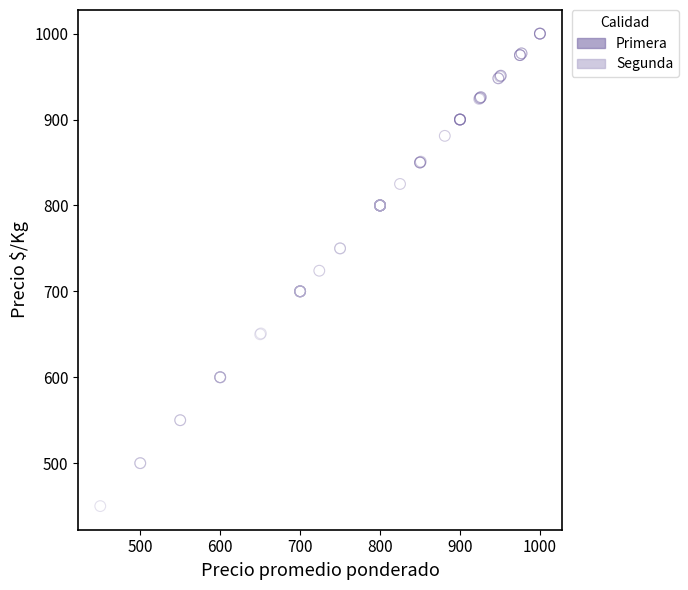

What are all the series names shown in the legend?

Primera, Segunda